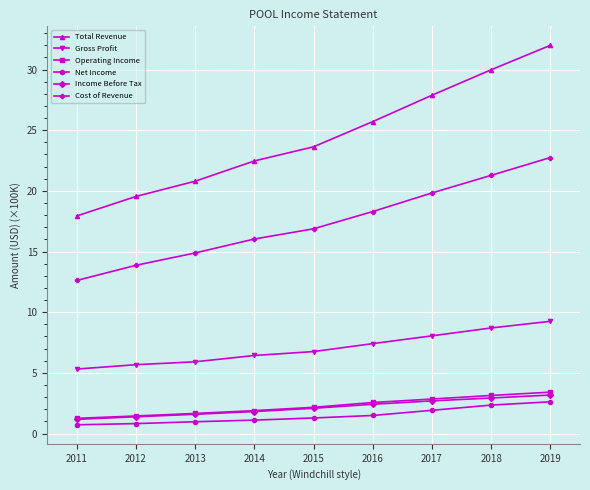

What is the value of the Gross Profit point at the 9th from the left?

9.2